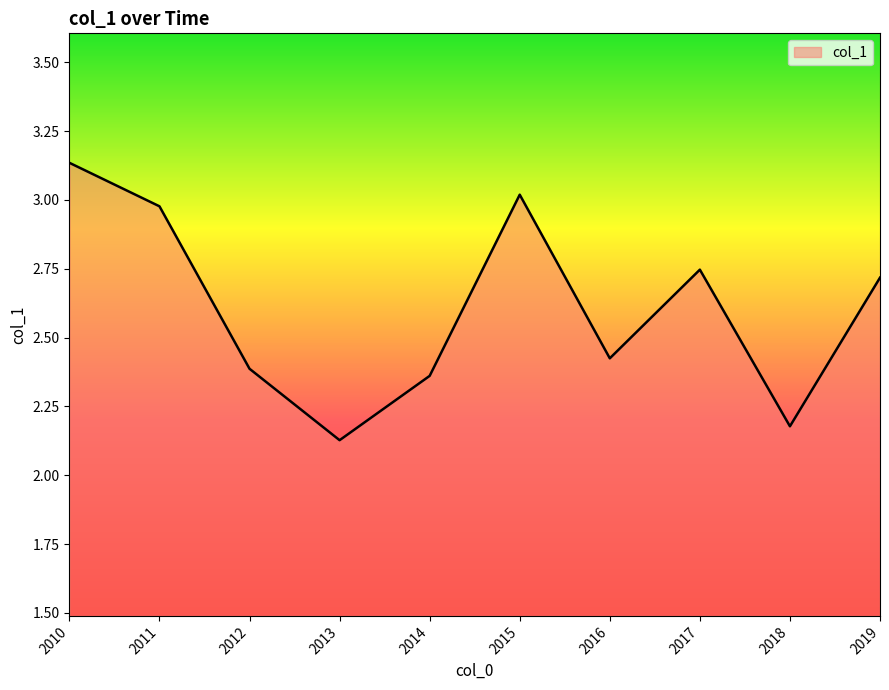

True or false: there are more than 1 points higher than both neighbors.

True